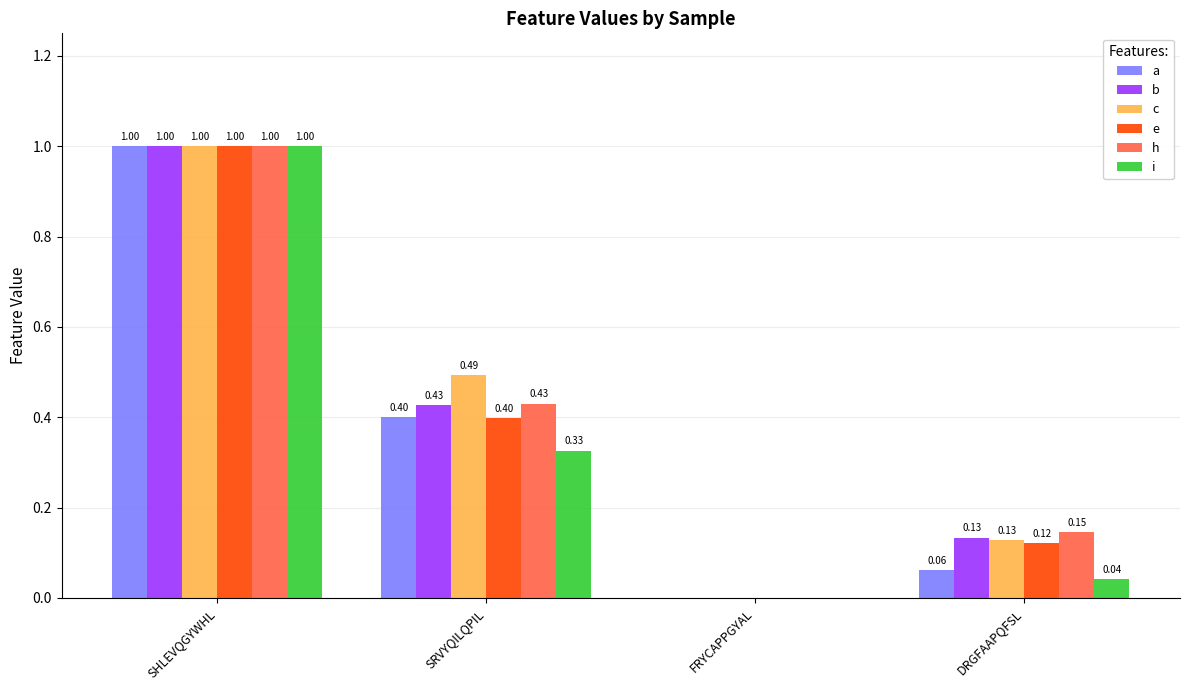

Which series has the largest total across all categories?

c